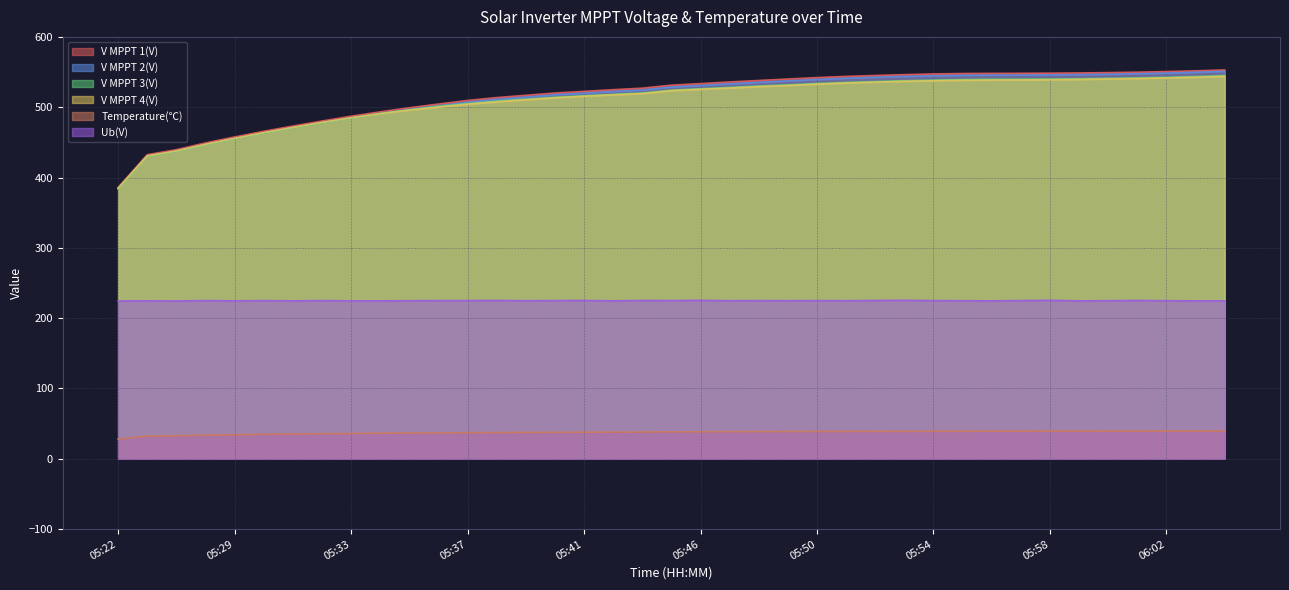

True or false: Ub(V) and V MPPT 4(V) intersect in this chart.

False